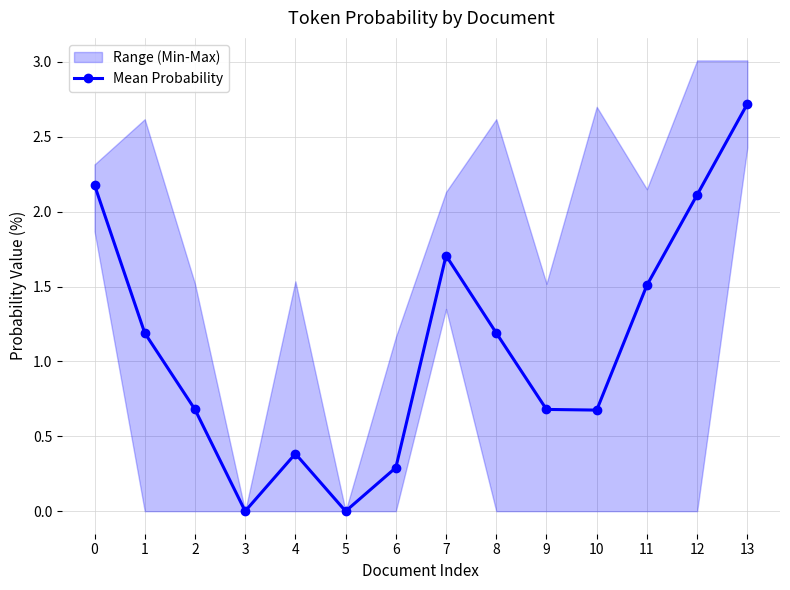

What is the difference between the maximum and minimum values?

2.7